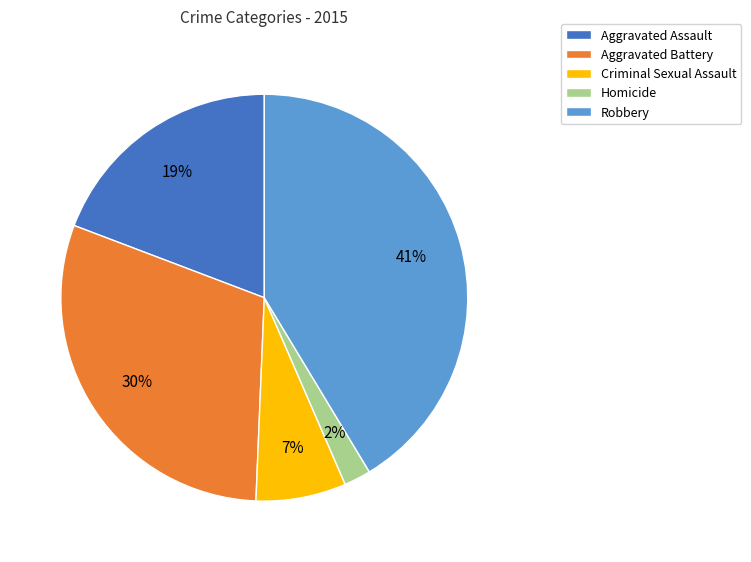

Is Homicide the majority of the pie?

No